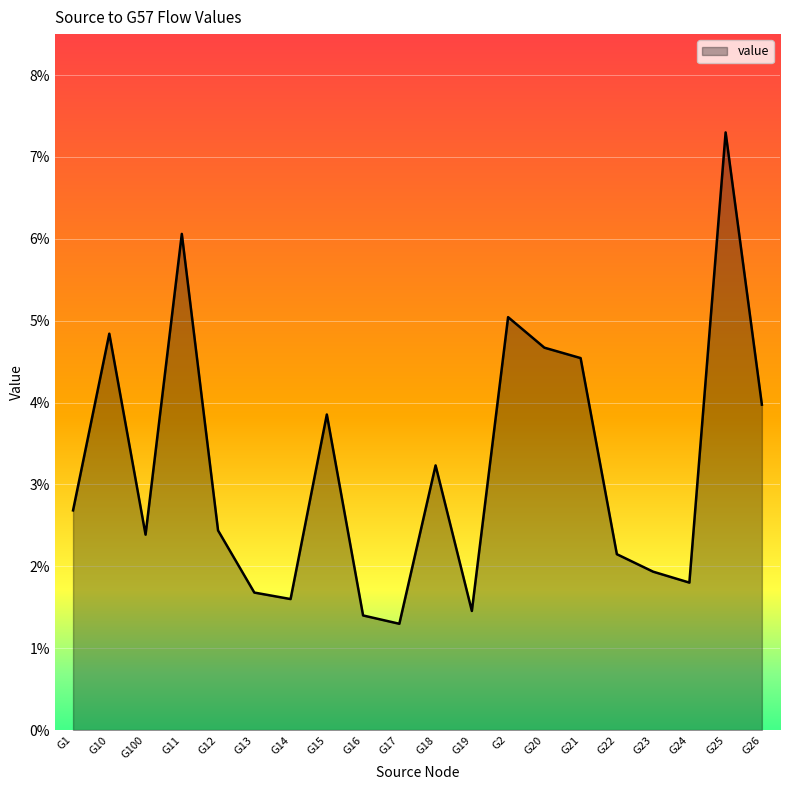

Does the chart display data point markers on the line(s)?

No